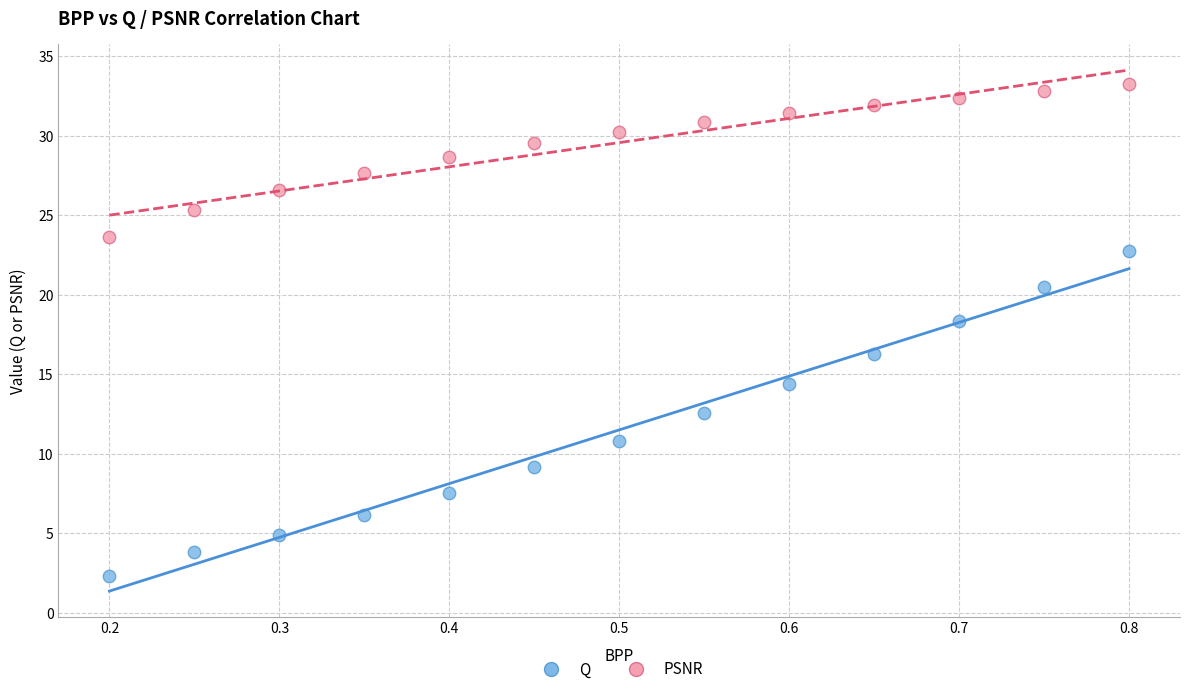

Across all series, what Y value is closest to 17?

16.3